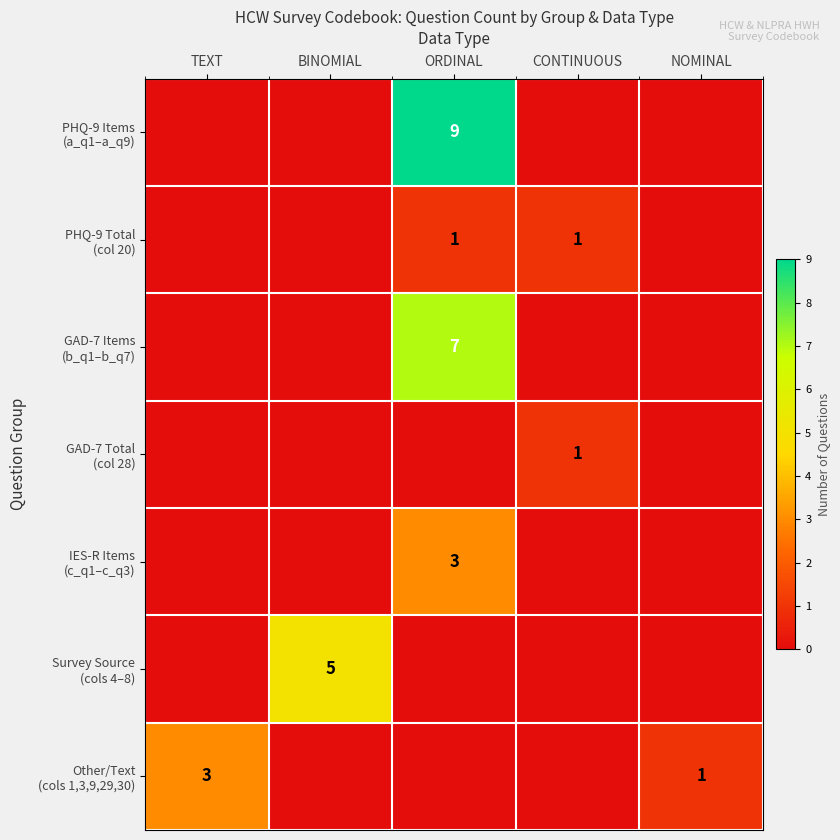

Rank the series at TEXT from highest to lowest value.

Other/Text (cols 1,3,9,29,30), PHQ-9 Items (a_q1–a_q9), PHQ-9 Total (col 20), GAD-7 Items (b_q1–b_q7), GAD-7 Total (col 28), IES-R Items (c_q1–c_q3), Survey Source (cols 4–8)